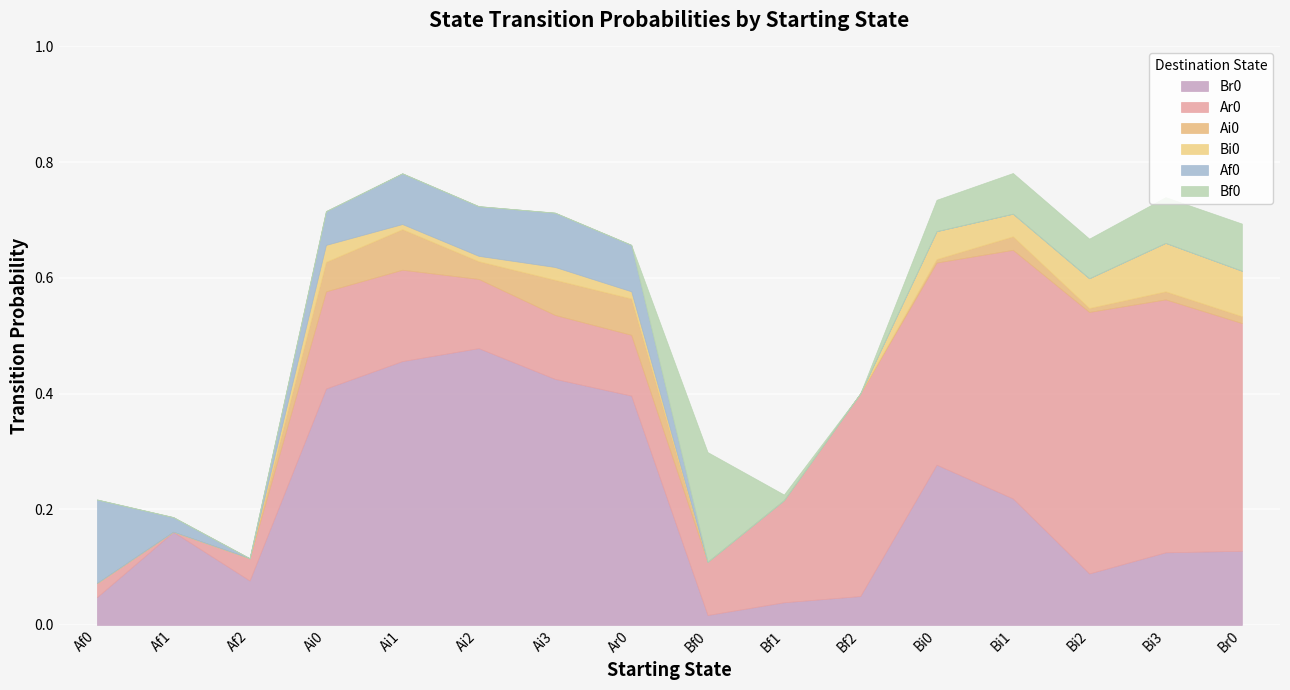

Is it true that Bf0 equals 0.0 at Bi2?

False